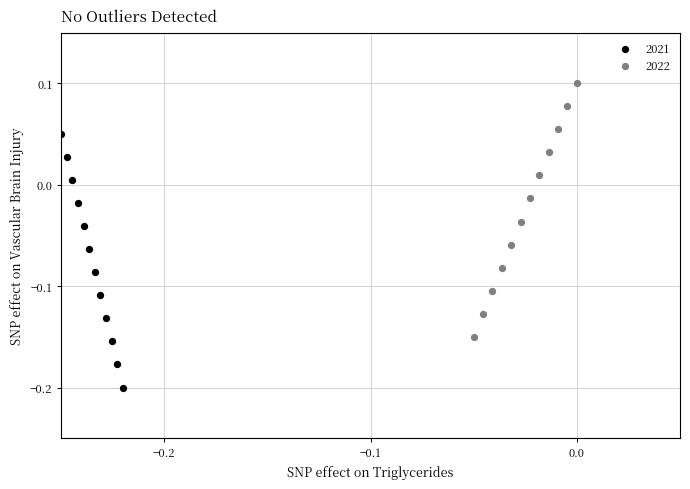

What are all the series names shown in the legend?

2021, 2022